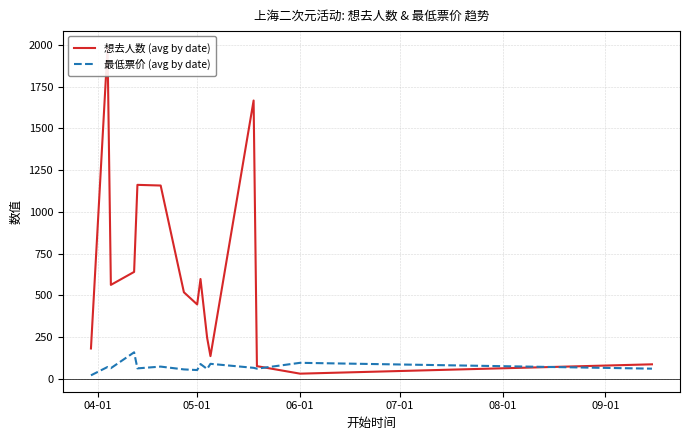

What is the highest value of the 最低票价 (avg by date) series?

158.0